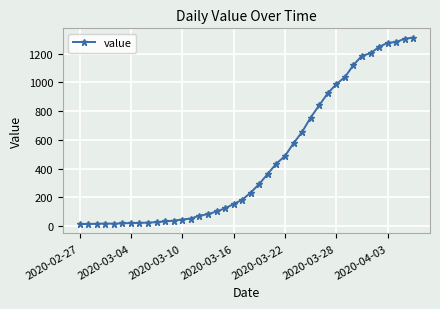

What is the maximum value shown in the chart?

1312